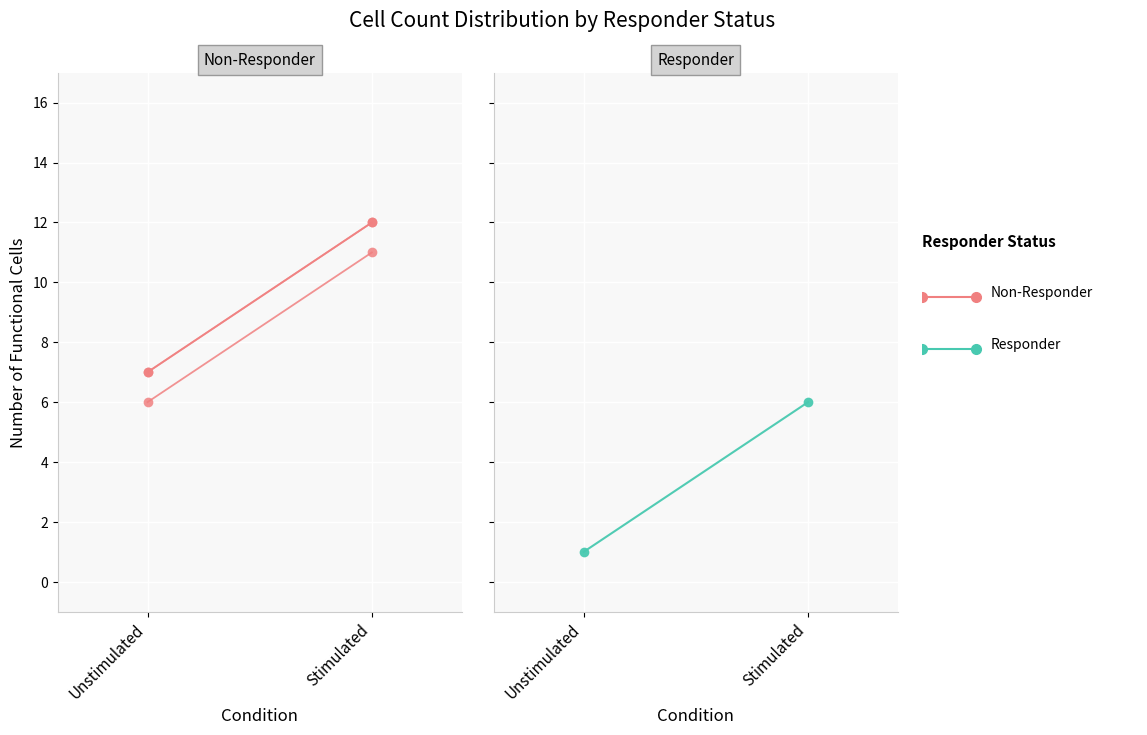

What is the label of the 1st point from the left?

Unstimulated